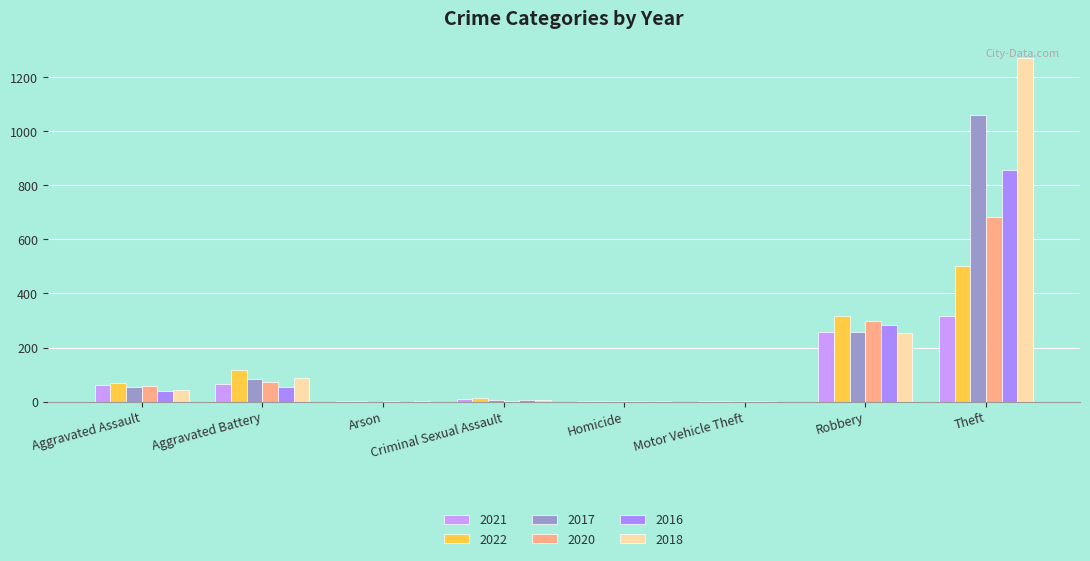

Which label corresponds to the smallest value in the chart?

Arson